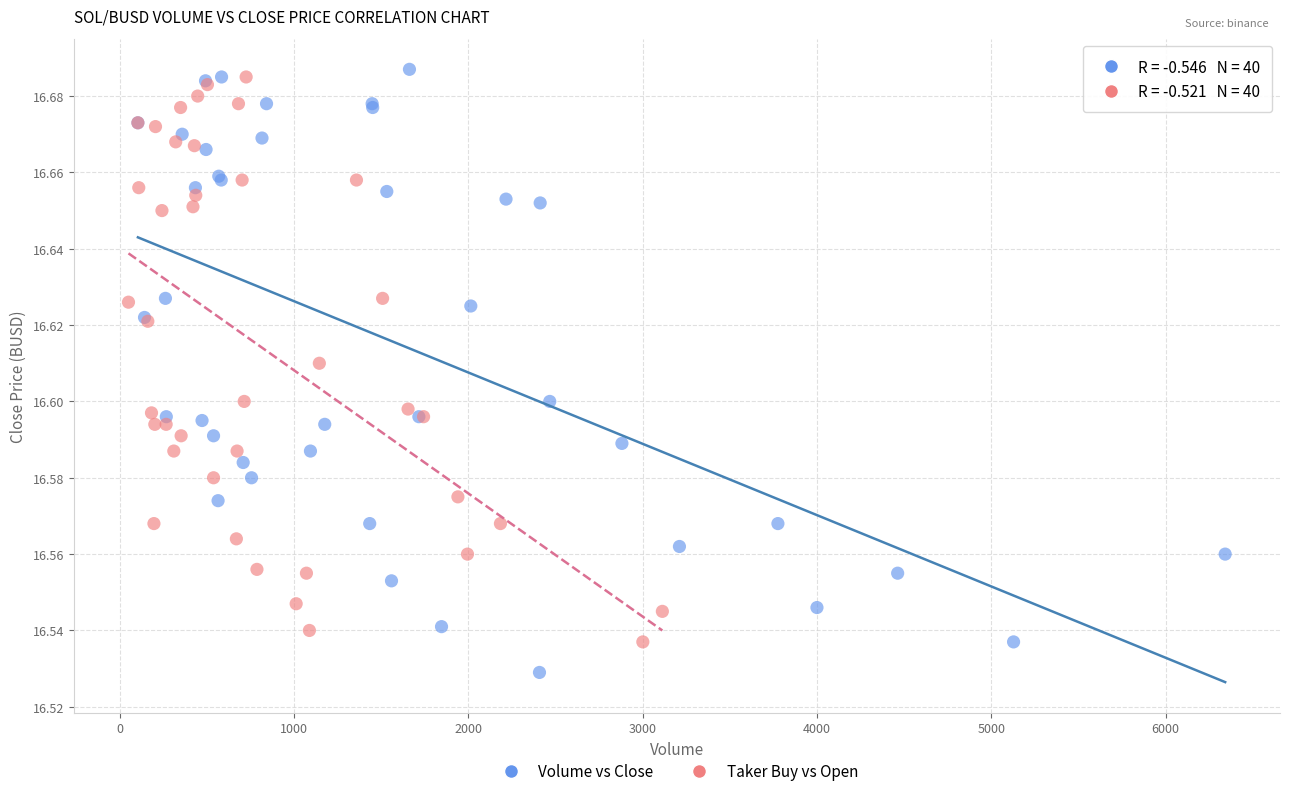

Which series has the largest Y range (max minus min)?

Volume vs Close